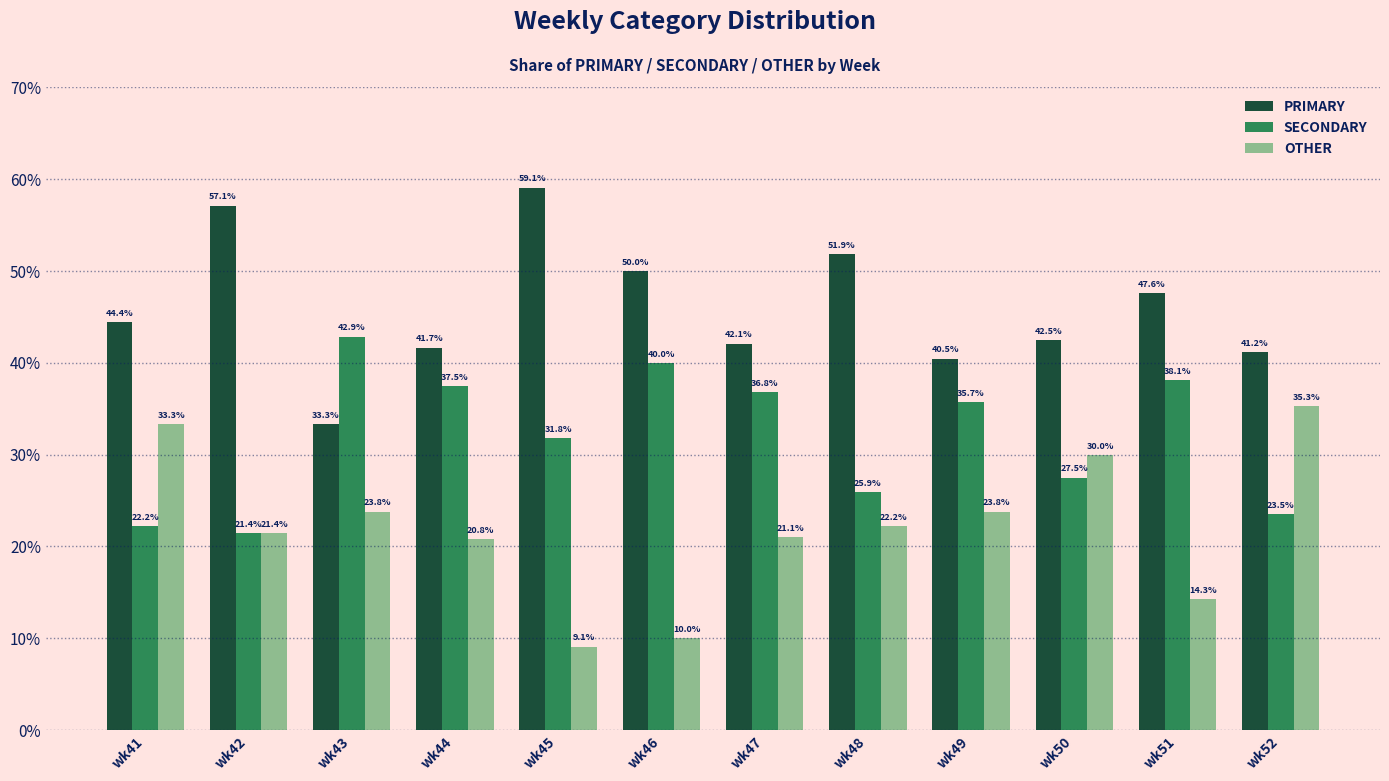

How many data points in PRIMARY are above 44?

6